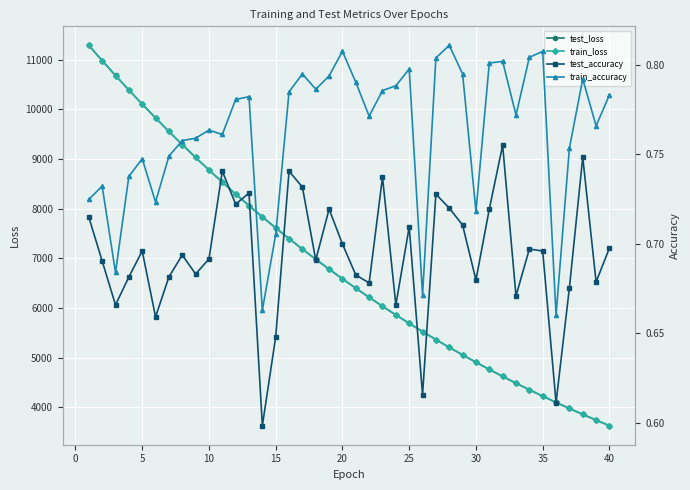

In test_accuracy, how many points are higher than both neighbors (excluding endpoints)?

12